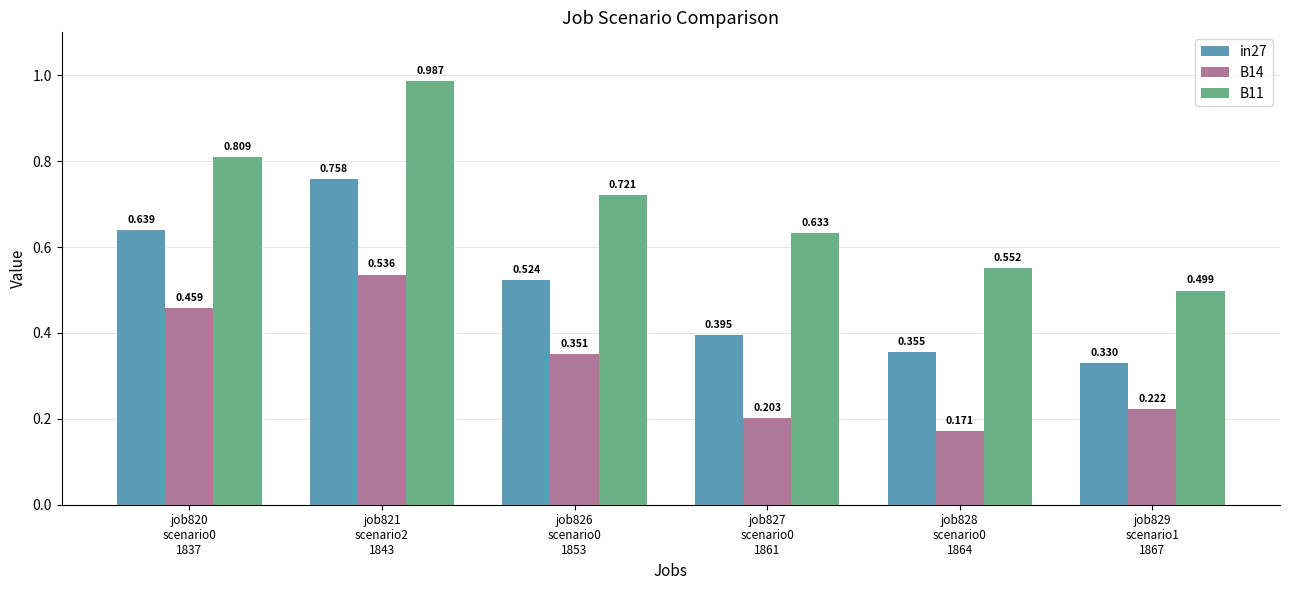

Reading right to left, list all the values displayed in this chart.

in27: 0.3	0.4	0.4	0.5	0.8	0.6
B14: 0.2	0.2	0.2	0.4	0.5	0.5
B11: 0.5	0.6	0.6	0.7	1.0	0.8